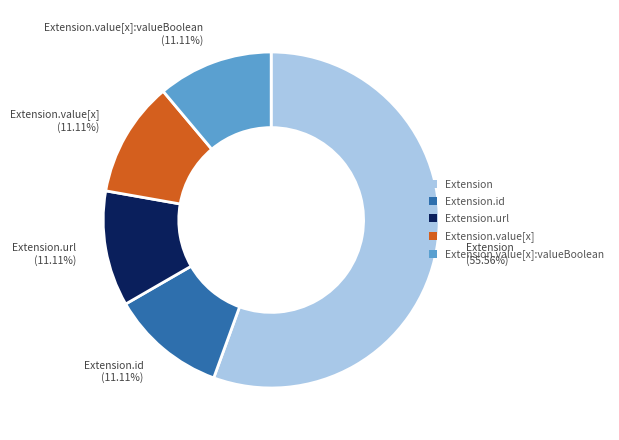

To the nearest percent, what is the average slice percentage?

20%